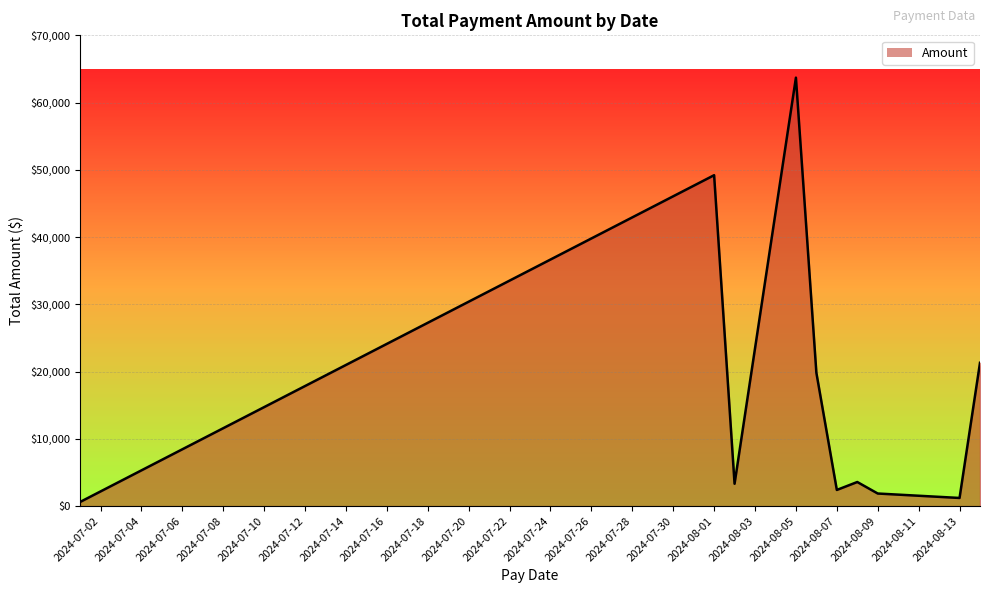

What is the change in value from 2024-08-01 to 2024-08-09?

-47333.1